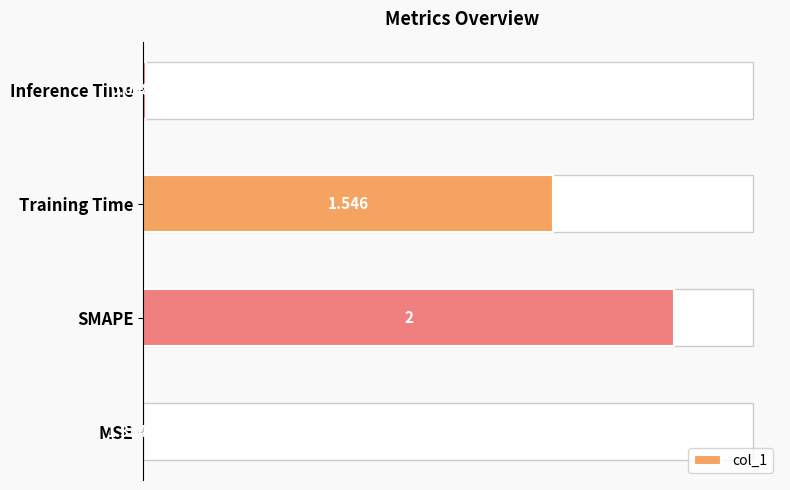

Between SMAPE and MSE, which is larger?

SMAPE